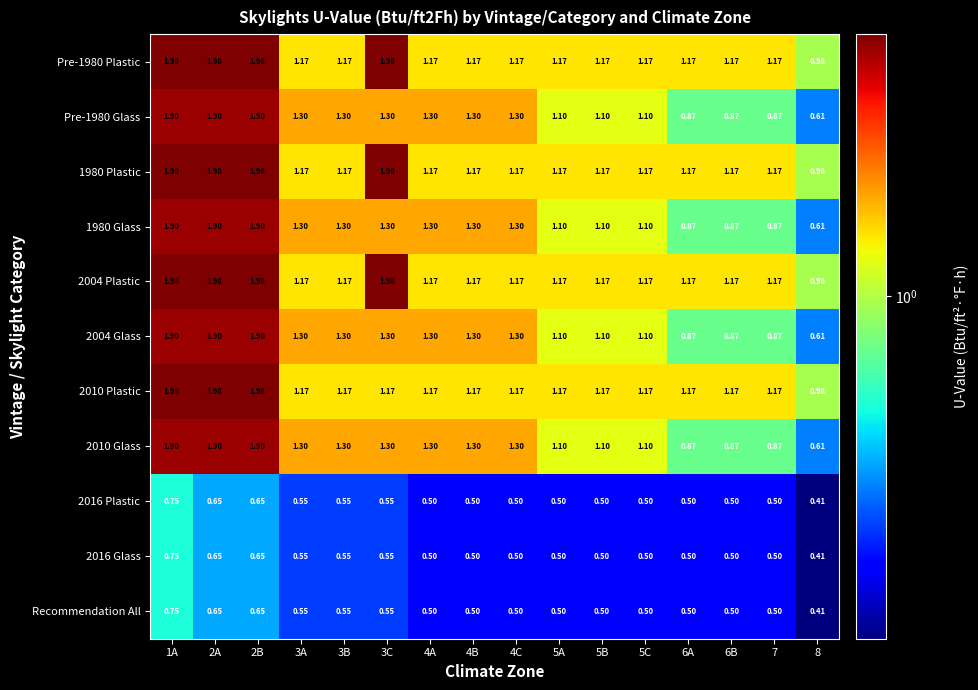

How many distinct data groups are displayed?

11